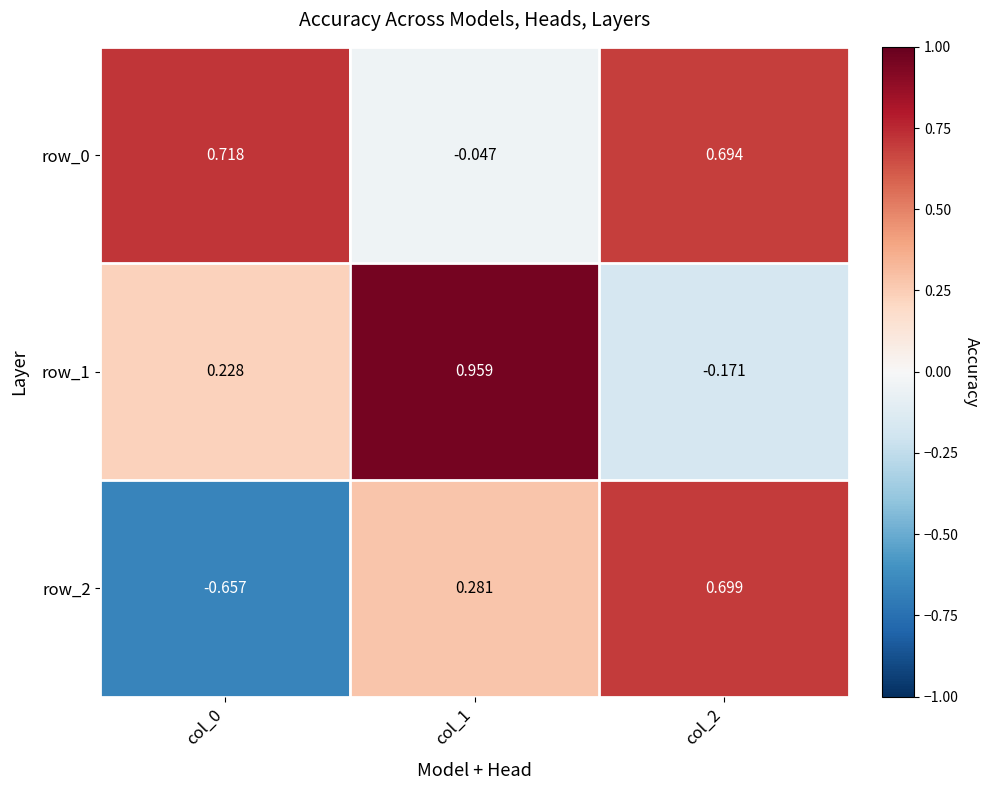

The value of row_0 at col_1 is -0.1. True or false?

False